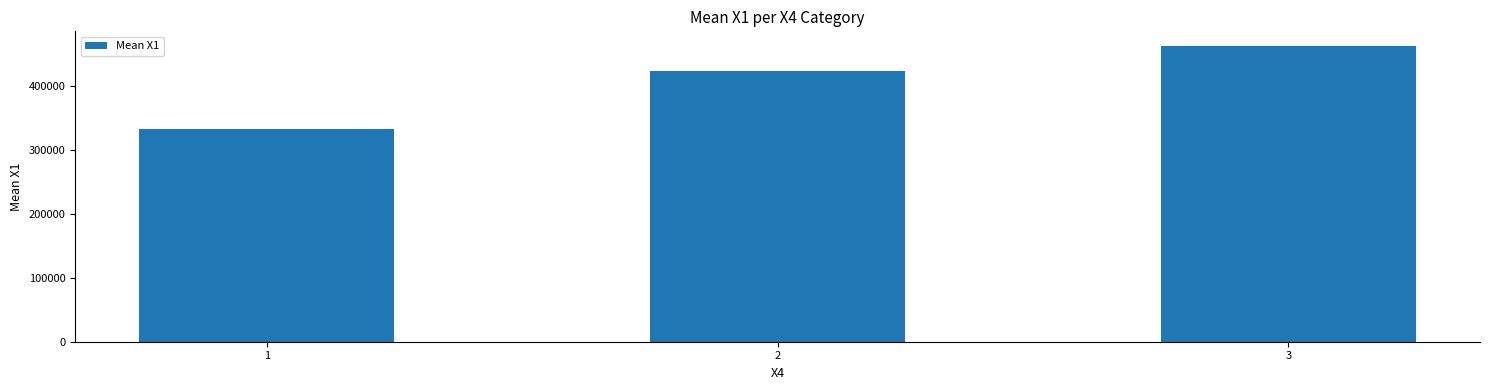

Where is the data nearest to the value 397822?

2